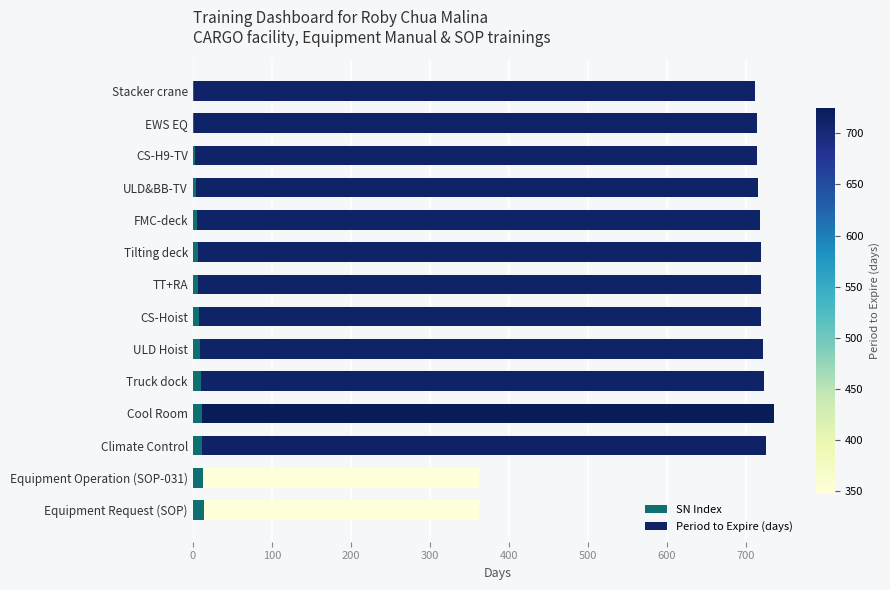

Count the number of categories in the chart.

14